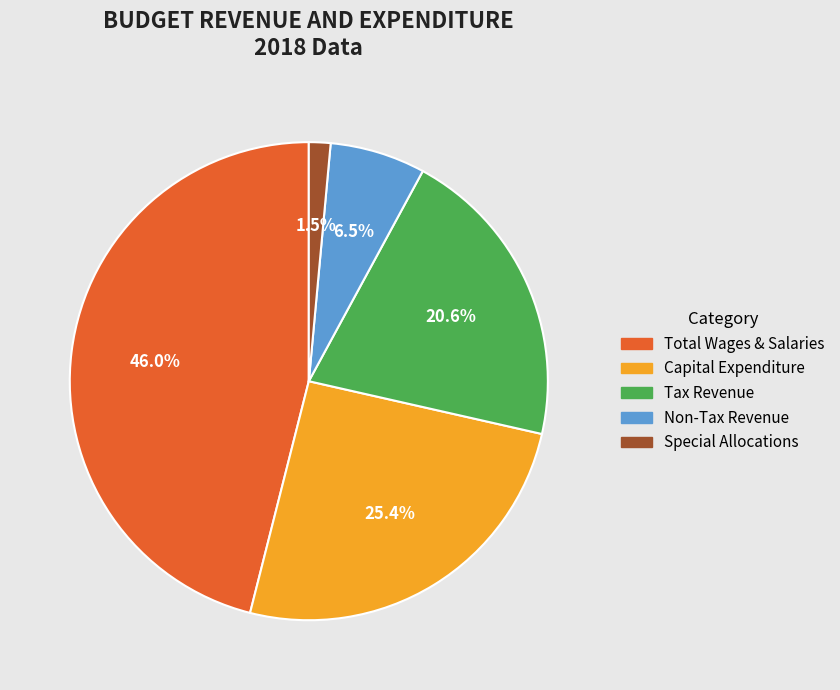

Which category has the biggest portion of the pie?

Total Wages & Salaries